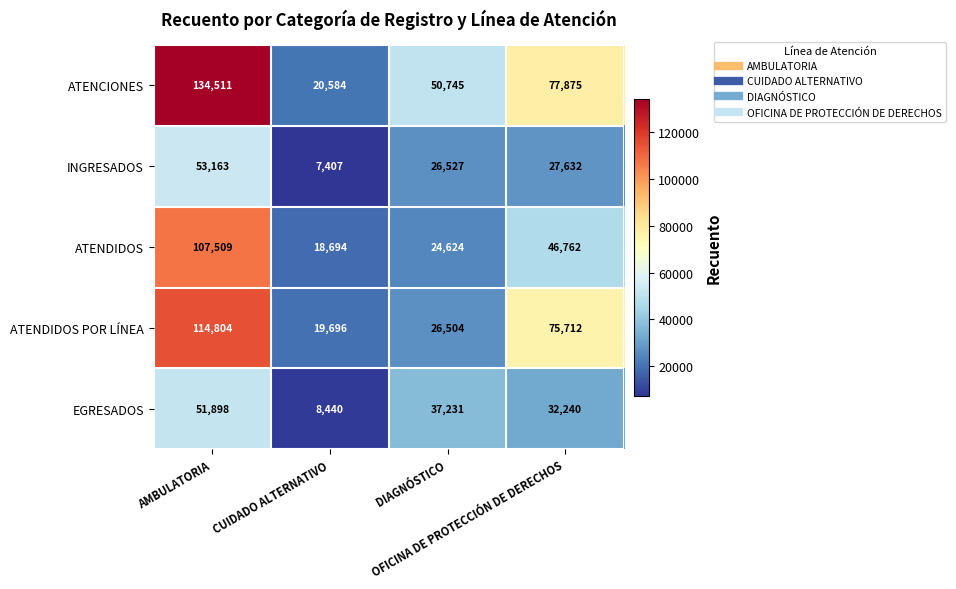

What is the maximum value for EGRESADOS?

51898